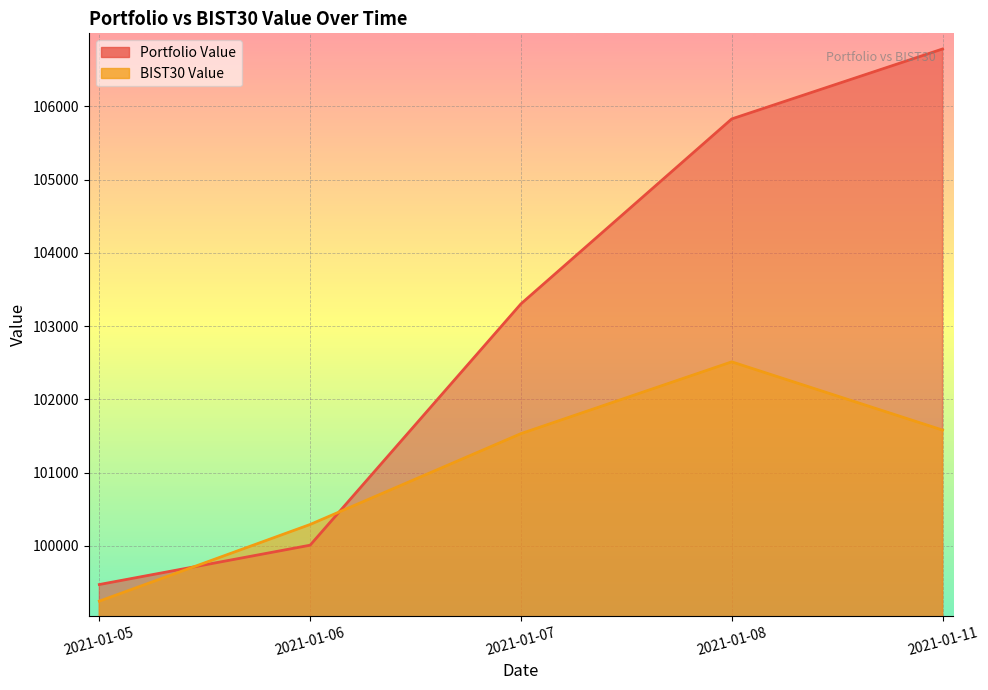

What is the sum of the BIST30 Value values at 2021-01-11 and 2021-01-07?

203109.7